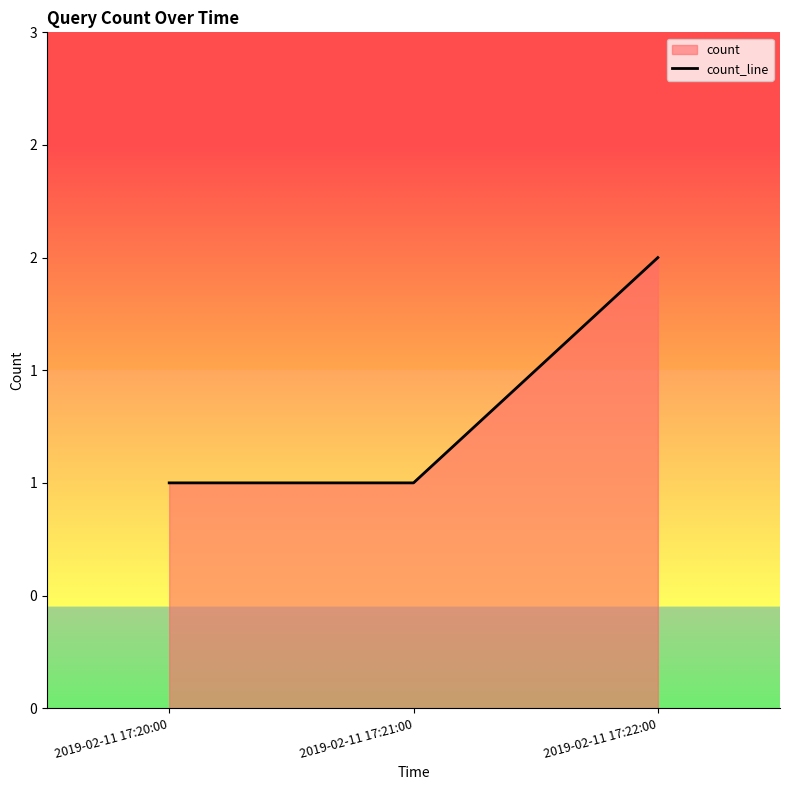

Count the values in the range 1 to 2.

3